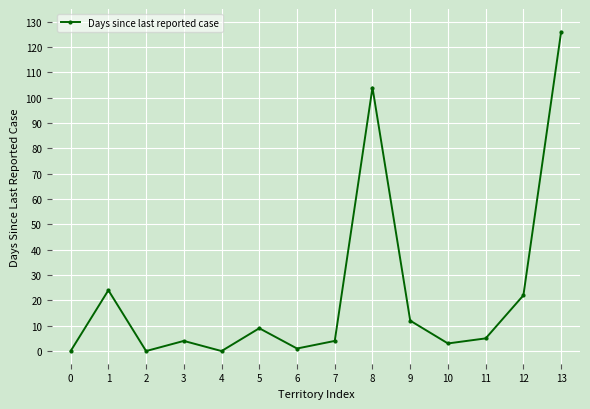

What is the change in value from 5 to 9?

+3